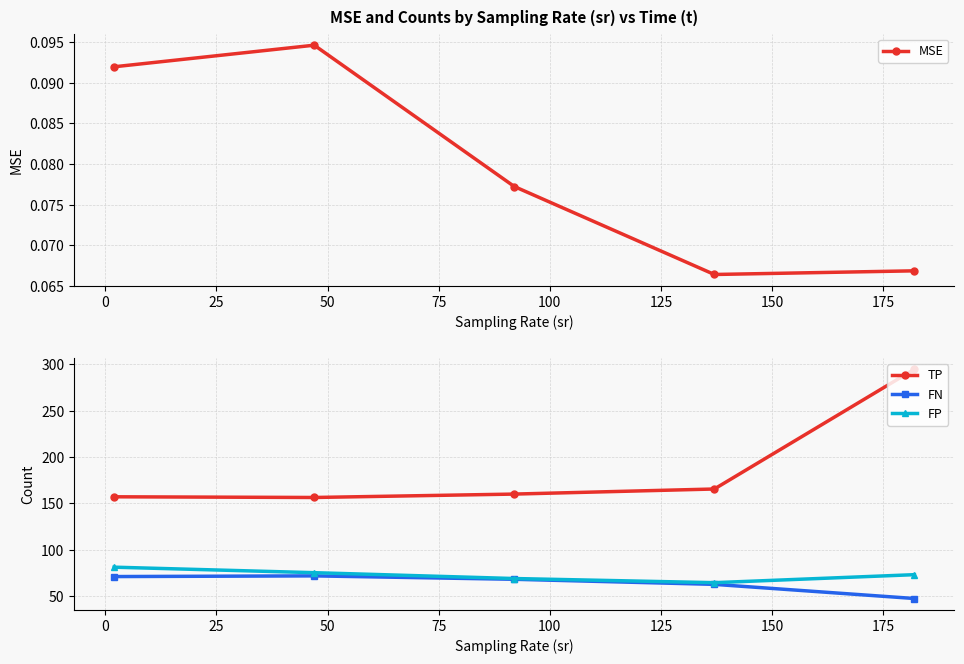

True or false: FP has more than 2 points higher than both neighbors.

False